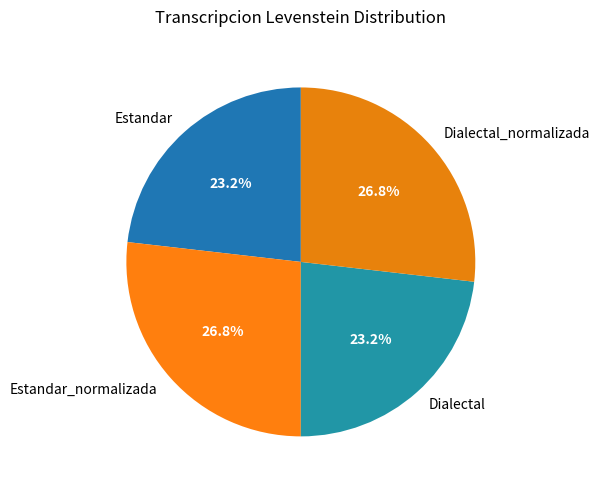

Does any single category account for the majority?

No